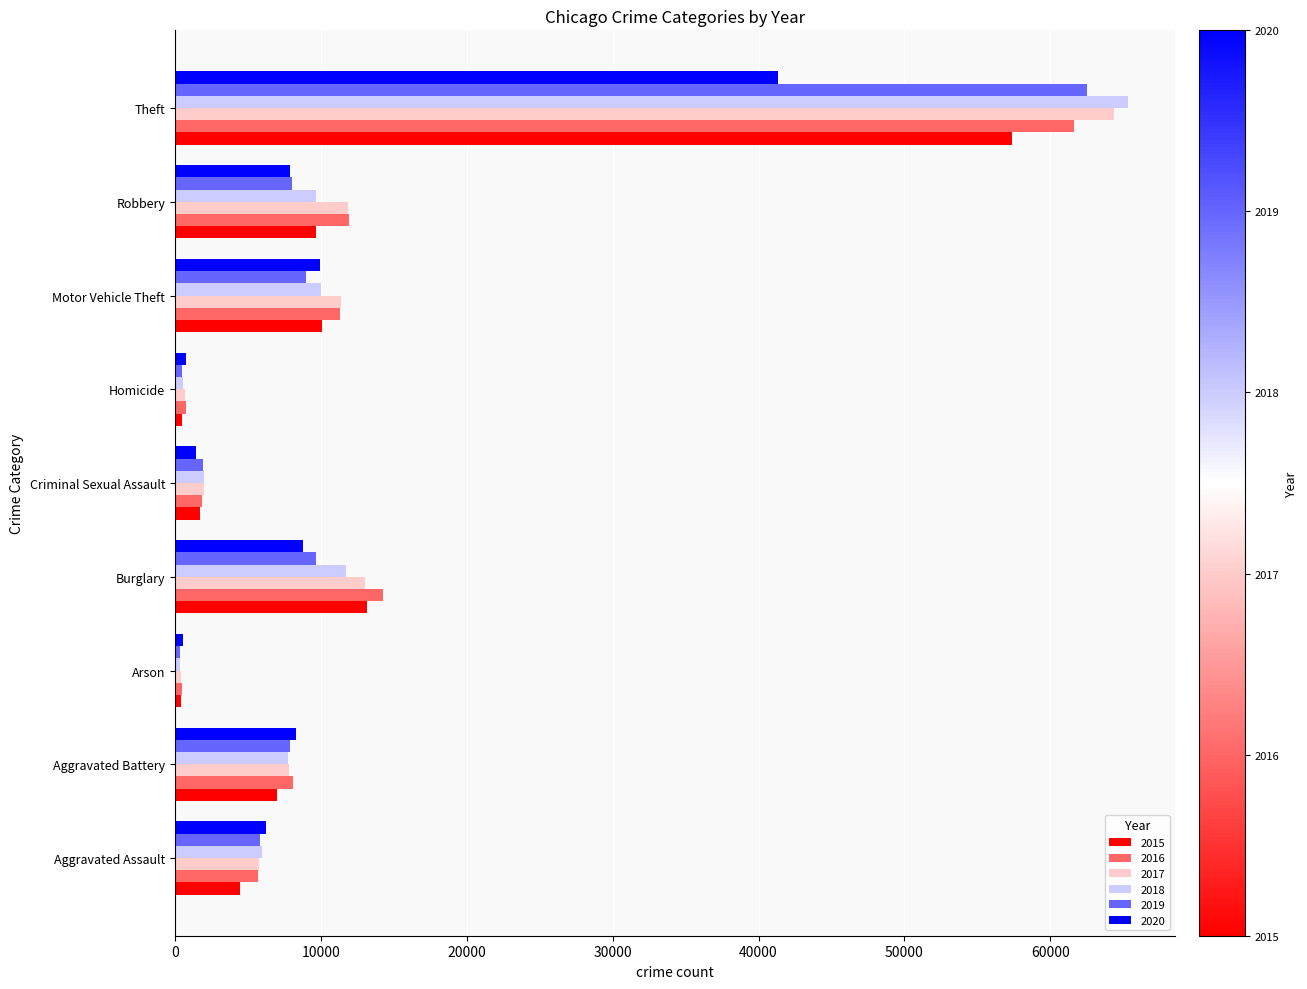

What is the difference between the maximum and minimum values in the 2018 series?

64915